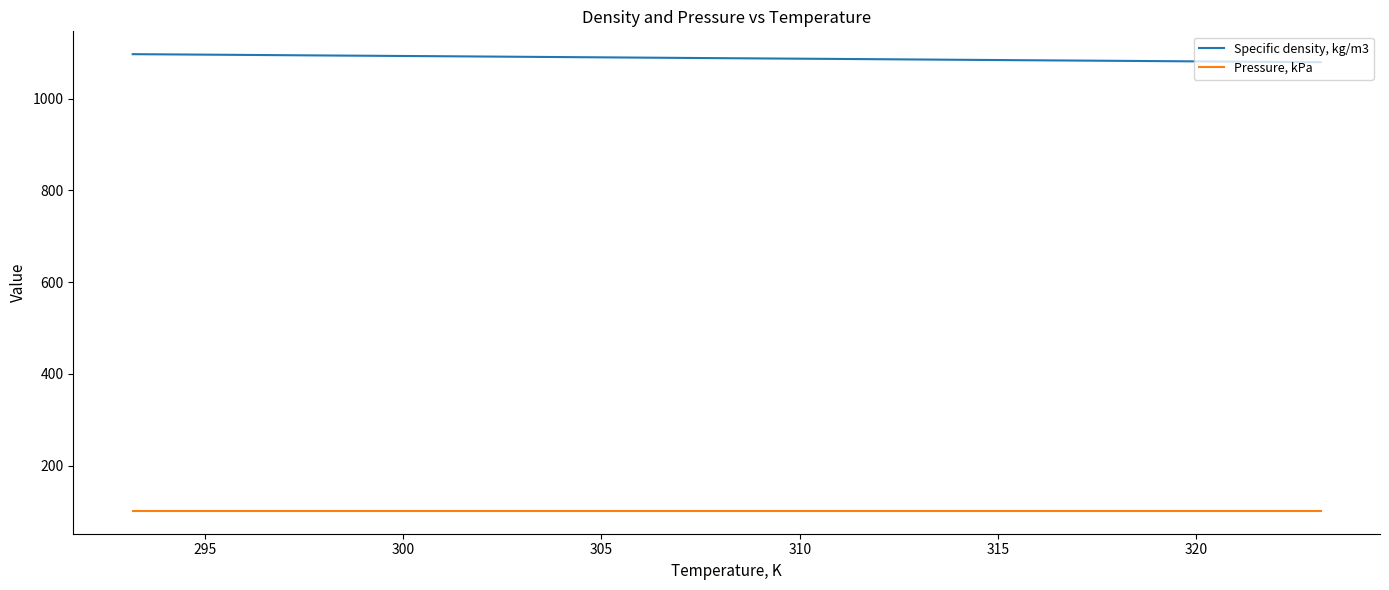

Which series has the largest total across all categories?

Specific density, kg/m3